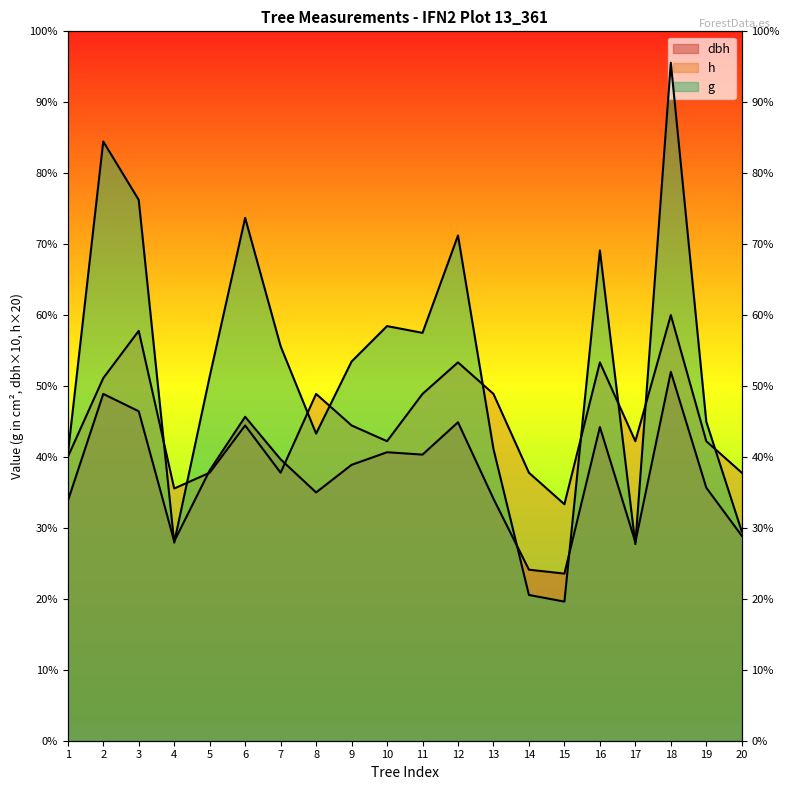

True or false: g has a value of 231.0 at 5.

True